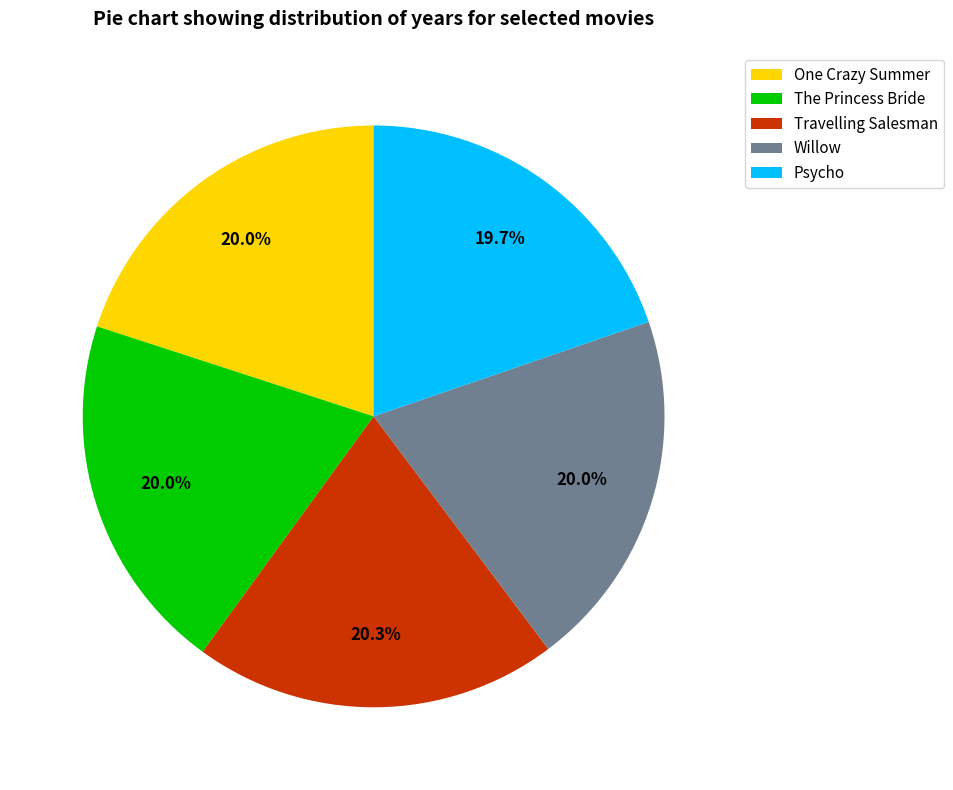

Approximately how many times larger is the value at Willow compared to Psycho?

1.0